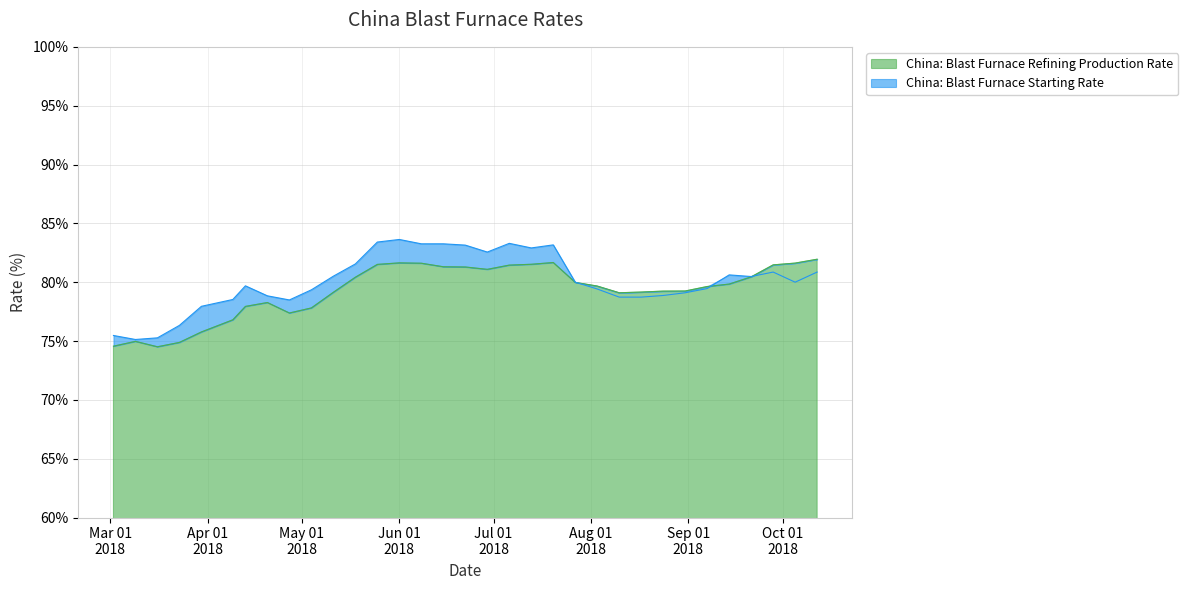

How many times do China: Blast Furnace Refining Production Rate and China: Blast Furnace Starting Rate cross each other?

3